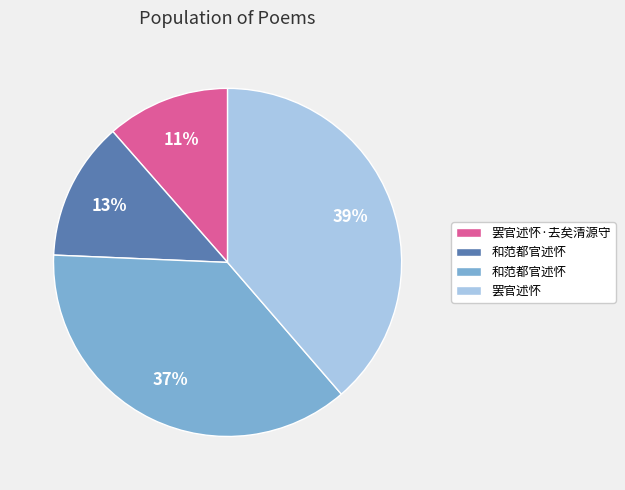

To the nearest percent, what is the average slice percentage?

25%